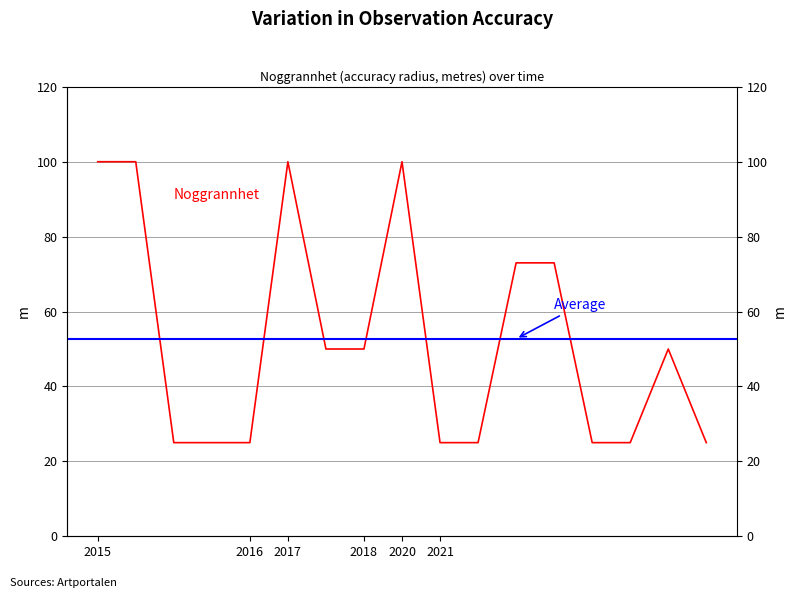

List the labels in order of value, smallest first.

2015-11-01, 2015-11-11, 2016-09-27, 2021-04-03, 2021-07-25, 2021-08-05, 2021-08-08, 2021-08-11, 2017-08-07, 2018-07-06, 2021-08-10, 2021-08-03, 2021-08-04, 2015-05-18, 2015-07-01, 2017-04-19, 2020-08-13